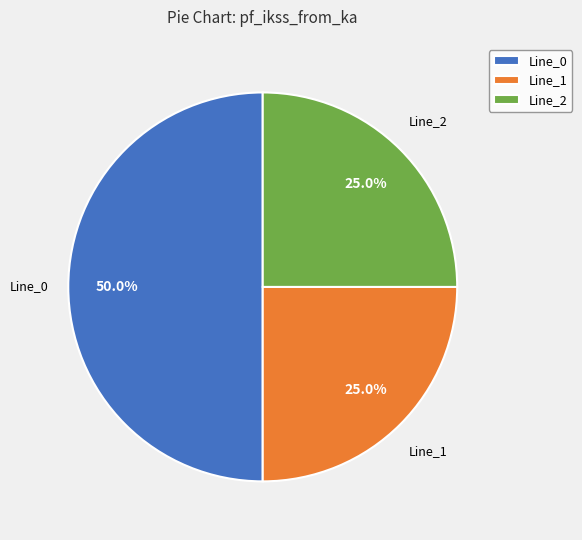

Which has a higher value, Line_1 or Line_0?

Line_0